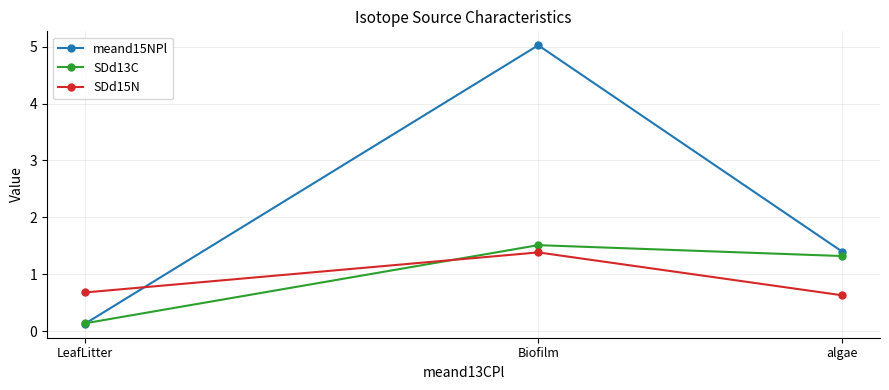

What value does the SDd13C series have at LeafLitter?

0.1